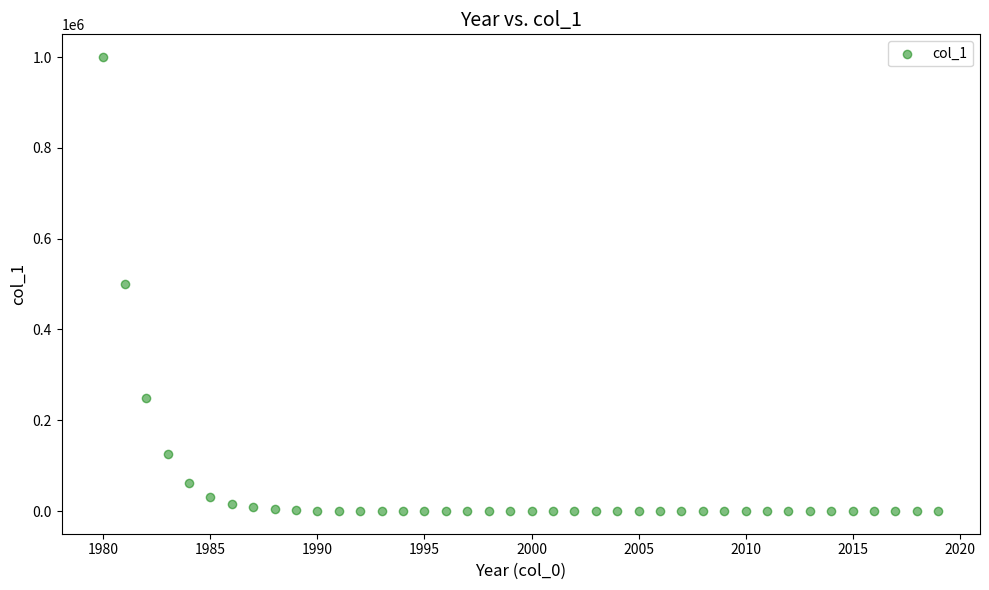

What is the range of X values (max minus min)?

39.0